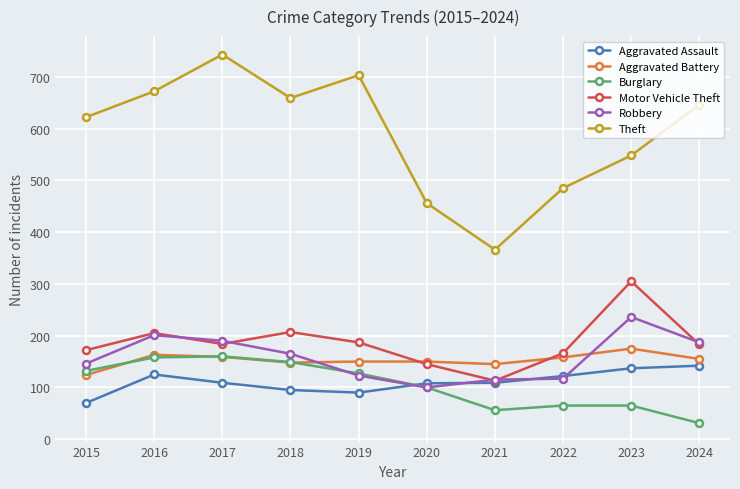

What is the sum of the Robbery values at 2017 and 2016?

391